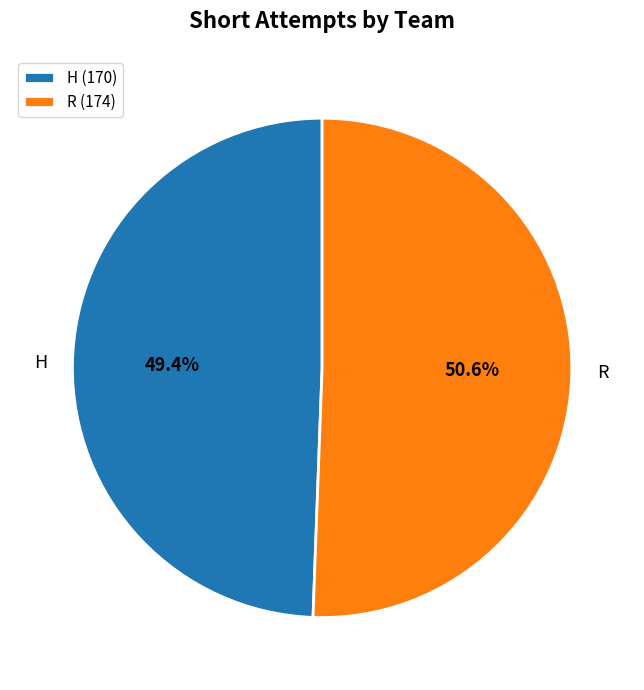

Is there a majority slice in this chart?

Yes